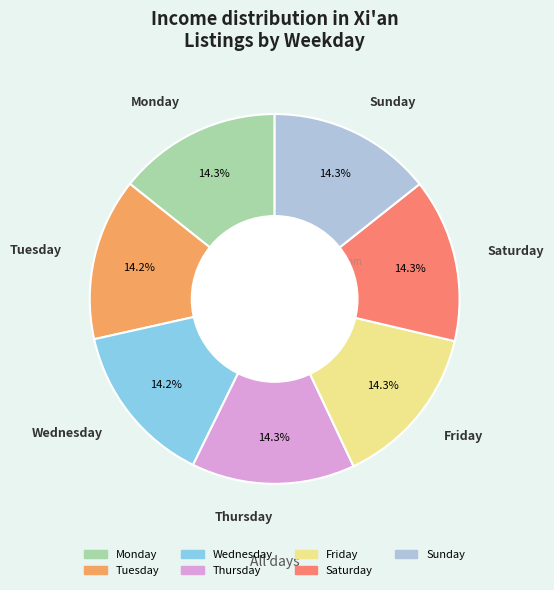

Is Monday the majority of the pie?

No